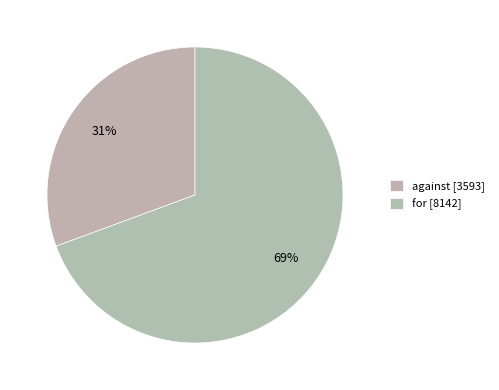

To the nearest percent, what portion does for represent?

69%